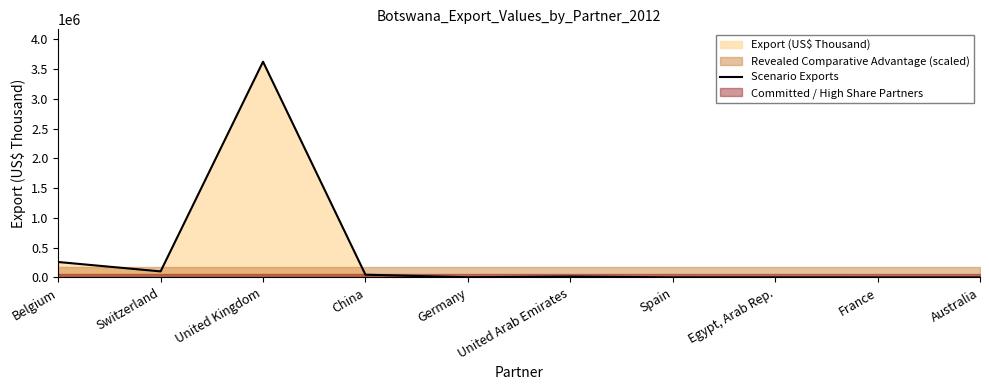

True or false: the data shows 514.3 at Spain.

False